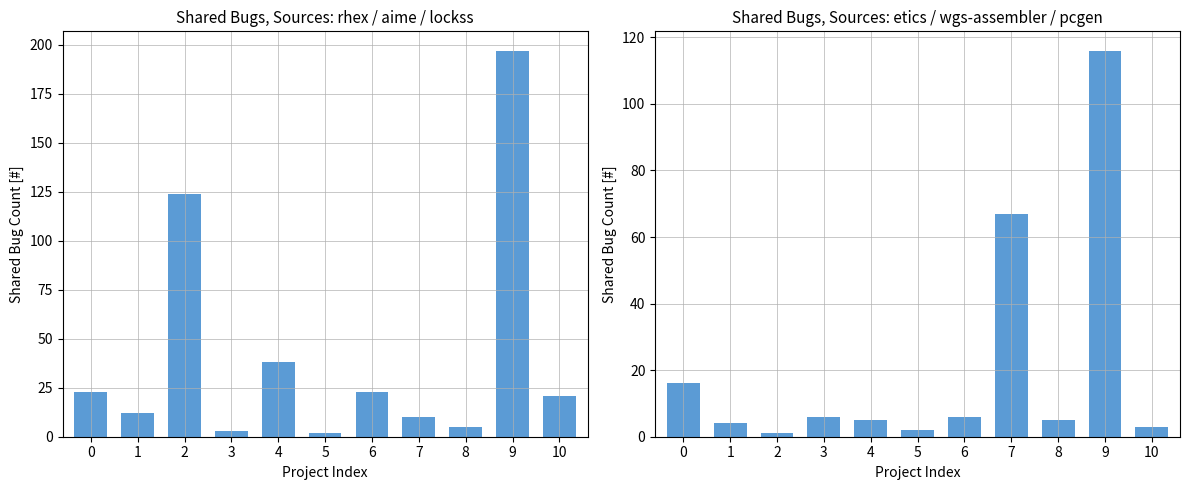

Which series changed the most between 6 and 10?

etics+wgs-assembler+pcgen